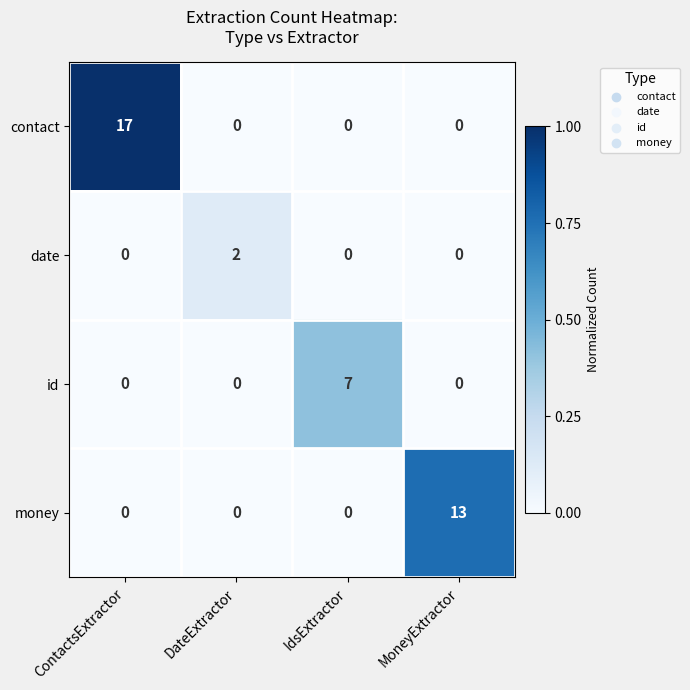

At which label does date reach its peak?

DateExtractor